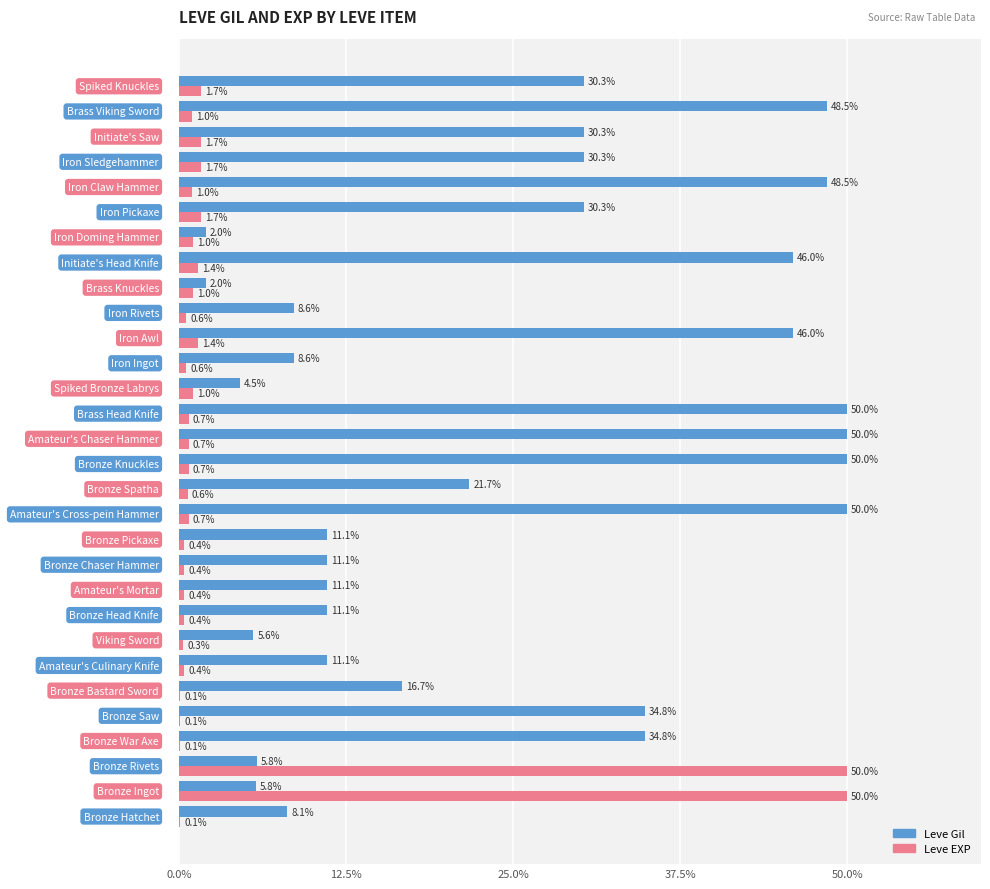

What is the highest value of the Leve Gil series?

50.0